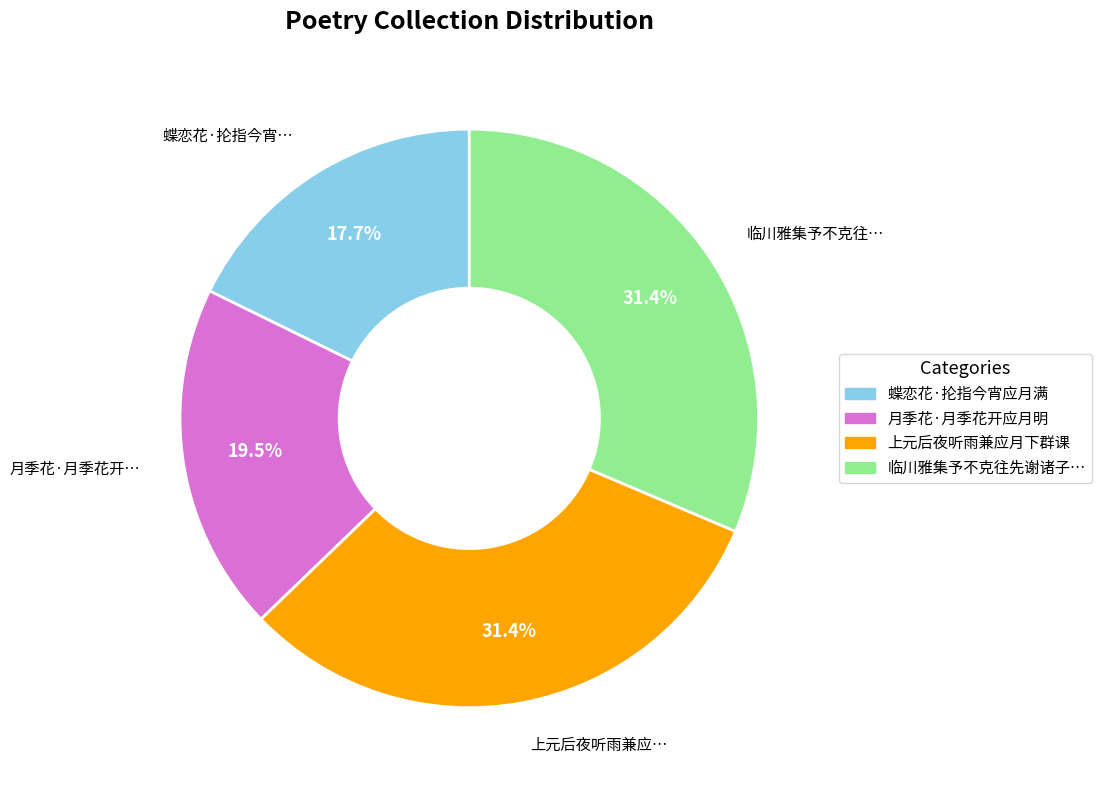

How many segments does this pie chart have?

4